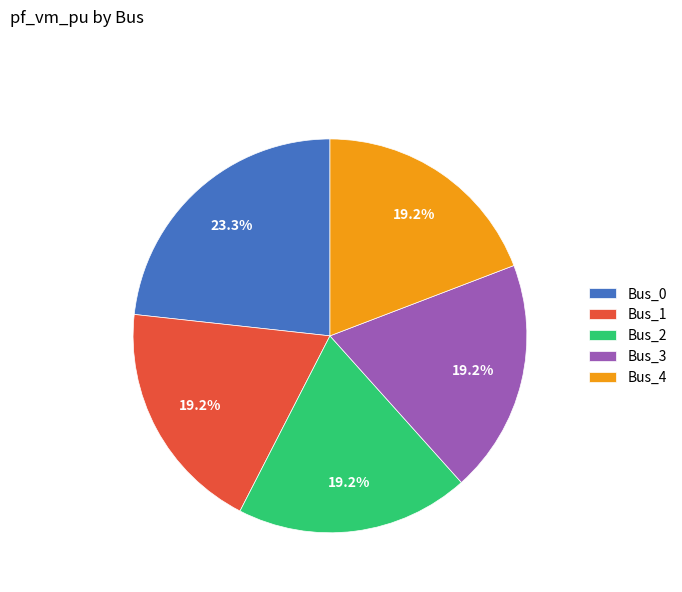

What portion of the pie excludes Bus_1?

80.8%